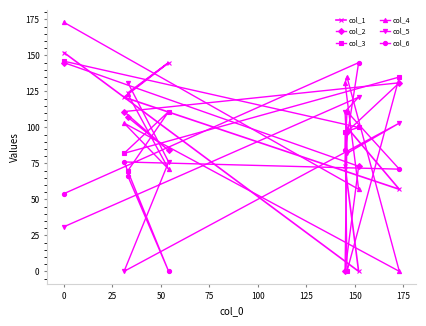

What is the sum of all col_6 values?

607